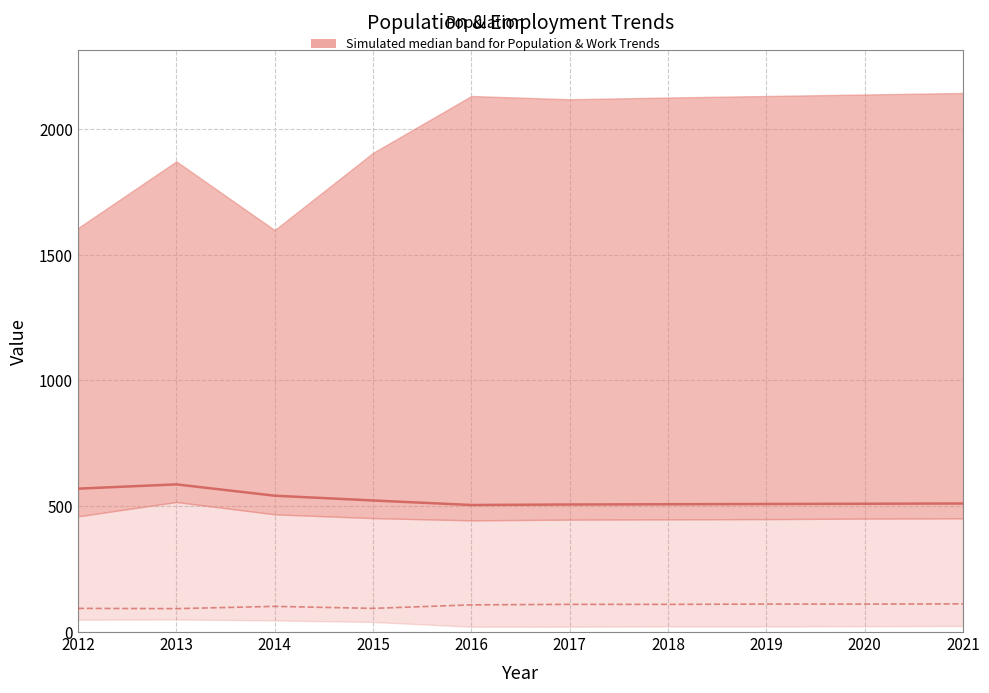

What is the minimum value for JobsTotal?

93